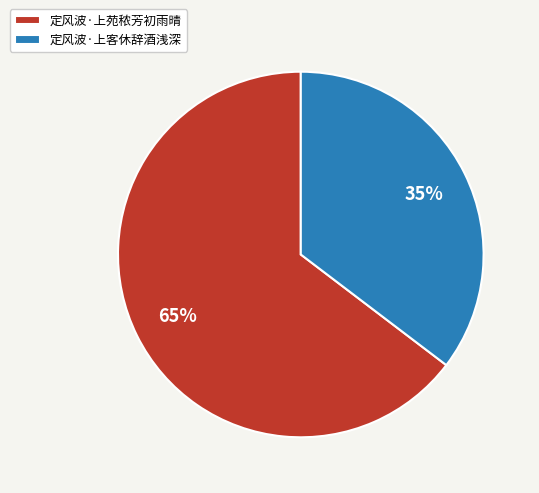

Between 定风波·上苑秾芳初雨晴 and 定风波·上客休辞酒浅深, which is larger?

定风波·上苑秾芳初雨晴